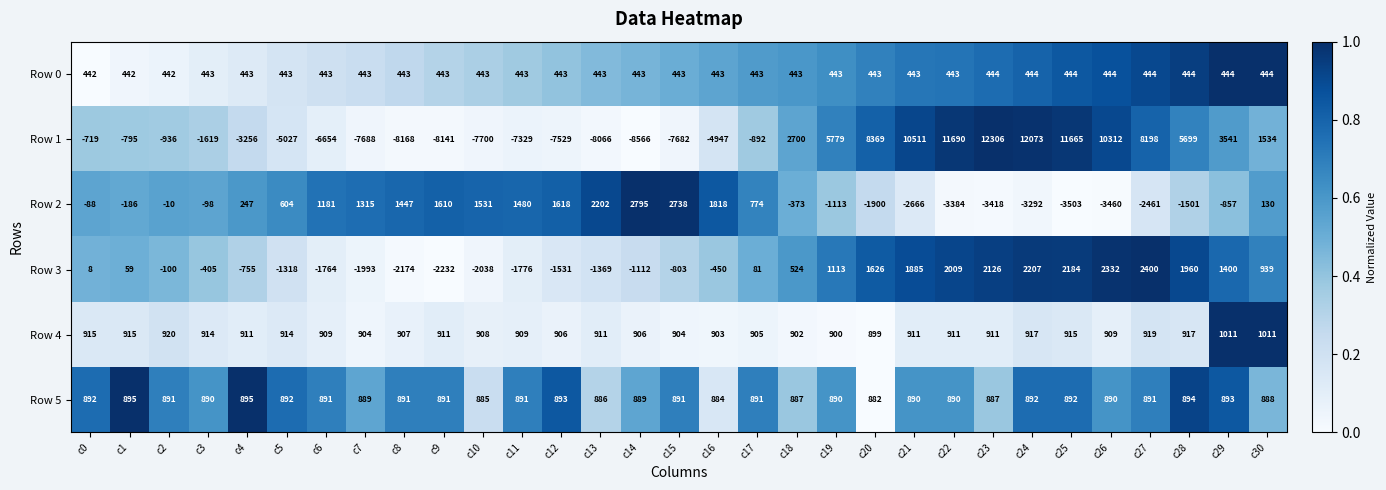

Rank the series by their maximum value, from lowest to highest.

Row 0, Row 5, Row 4, Row 3, Row 2, Row 1